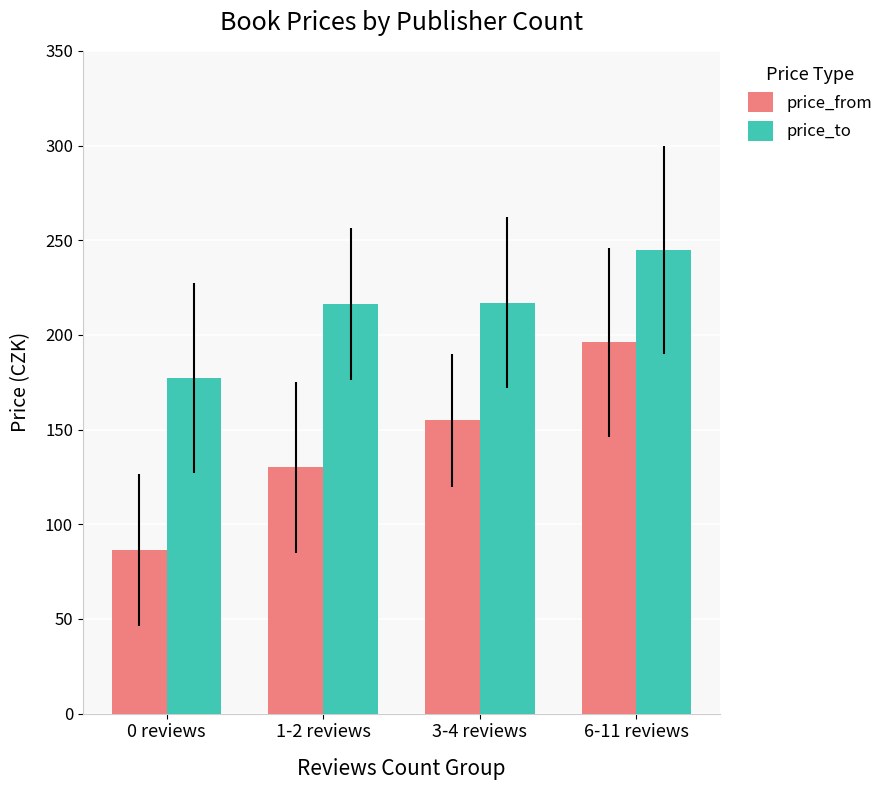

At 6-11 reviews, list the series in order from smallest to largest.

price_from, price_to